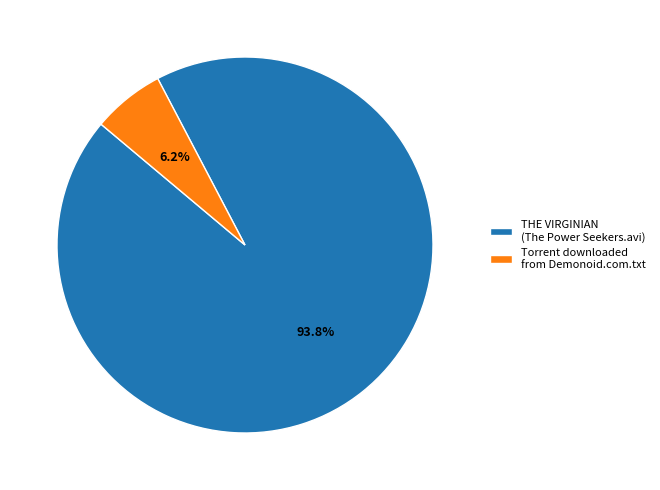

What is the ratio of the value at THE VIRGINIAN (The Power Seekers.avi) to the value at Torrent downloaded from Demonoid.com.txt?

15.1